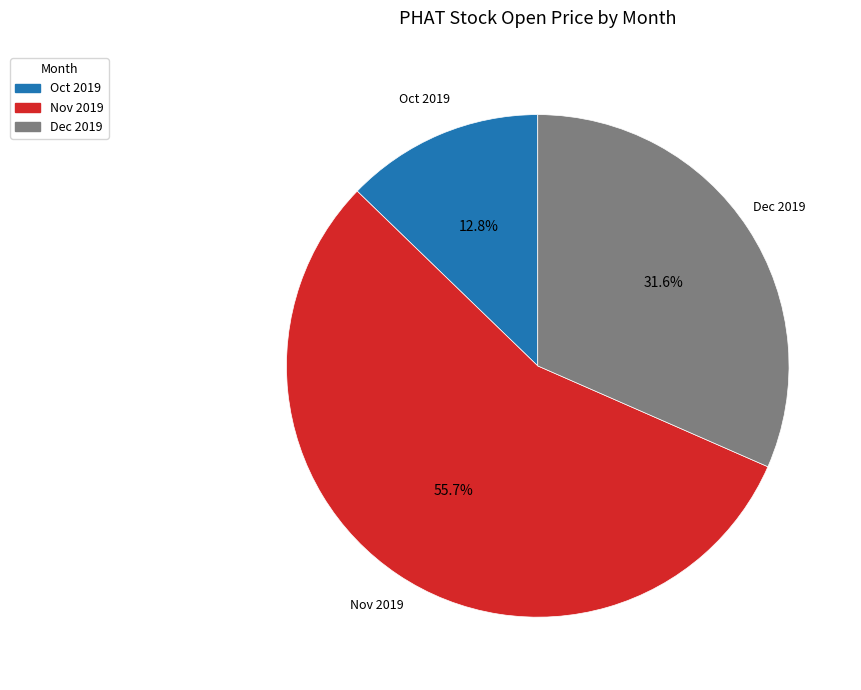

Rank the categories by value from lowest to highest.

Oct 2019, Dec 2019, Nov 2019